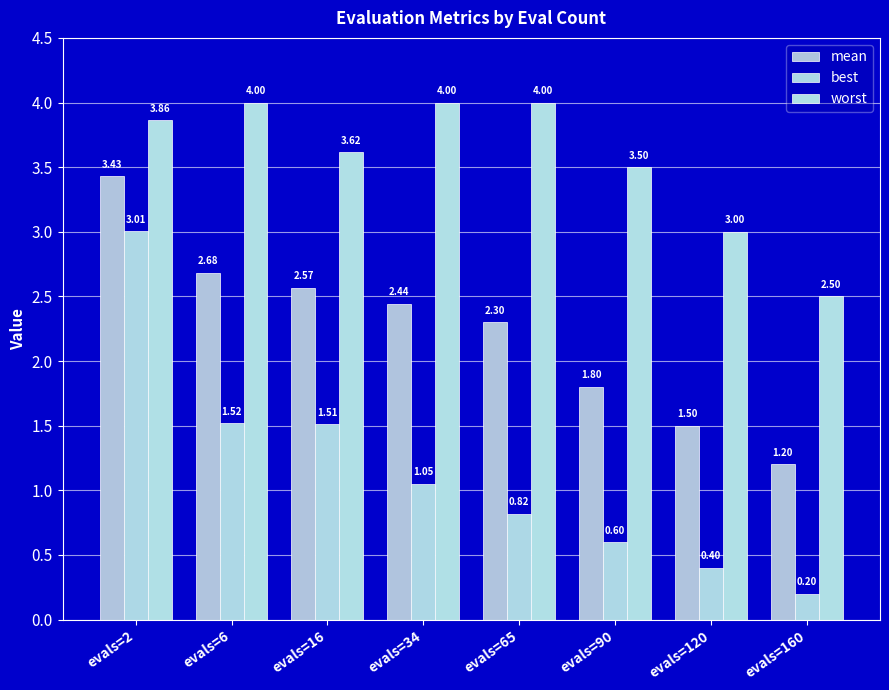

The best series shows 0.7 at evals=16. True or false?

False